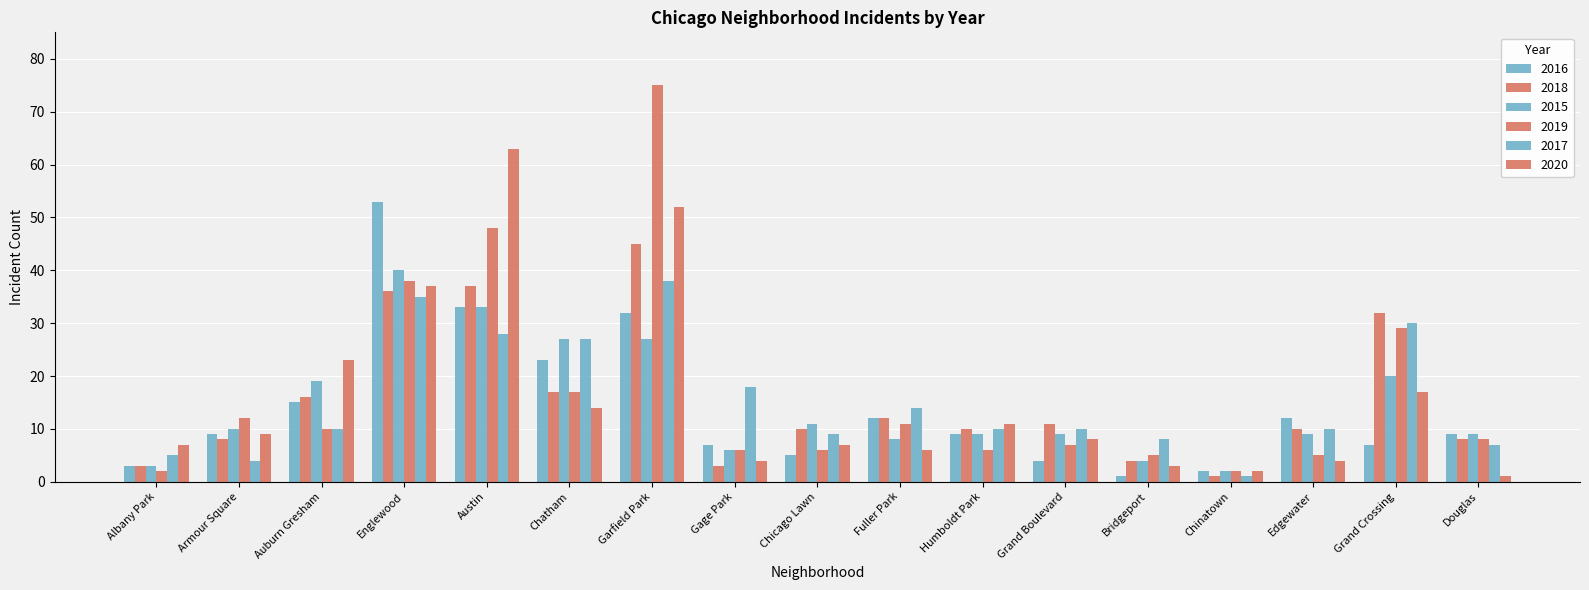

How many bars are there in total?

102